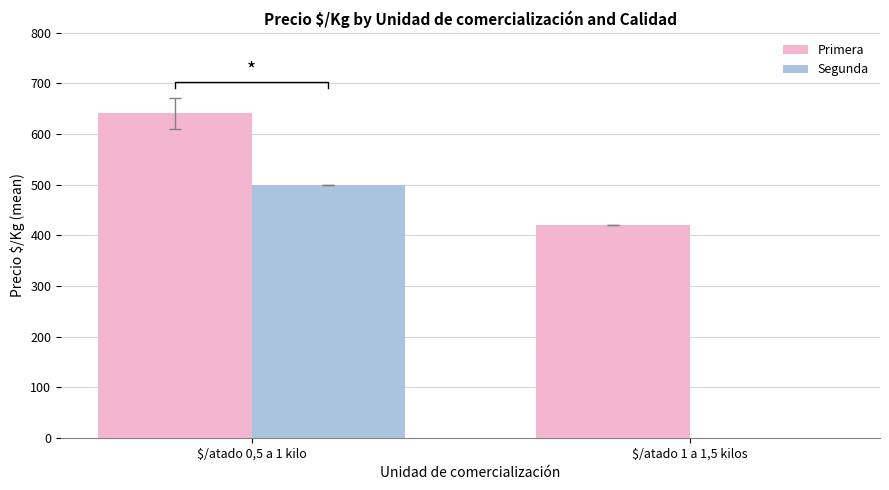

Which series changed the most between $/atado 0,5 a 1 kilo and $/atado 1 a 1,5 kilos?

Segunda